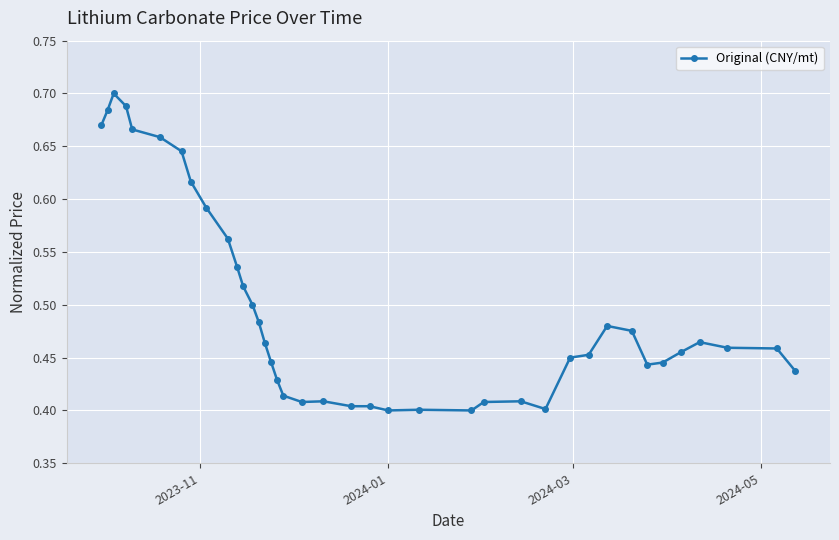

True or false: there are more than 0 points higher than both neighbors.

True